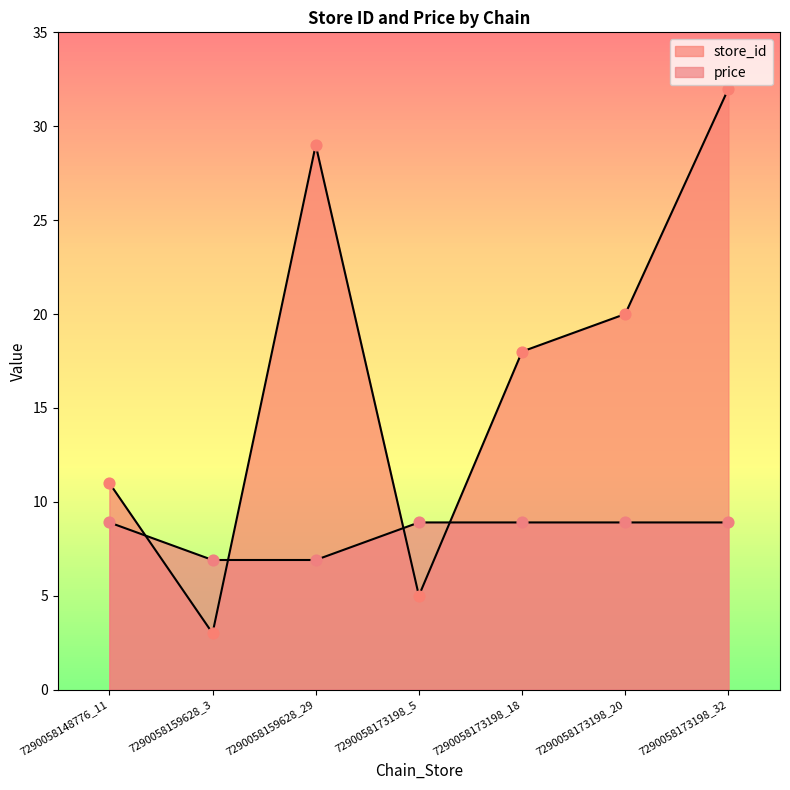

At which category is the sum across all series the highest?

7290058173198_32